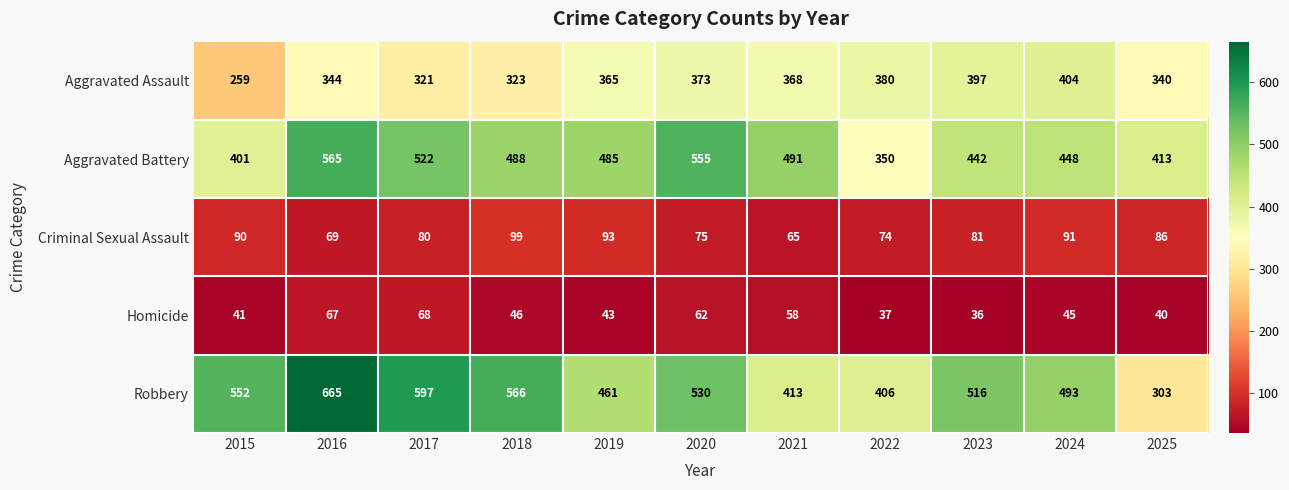

What is the total value across all series at 2020?

1595